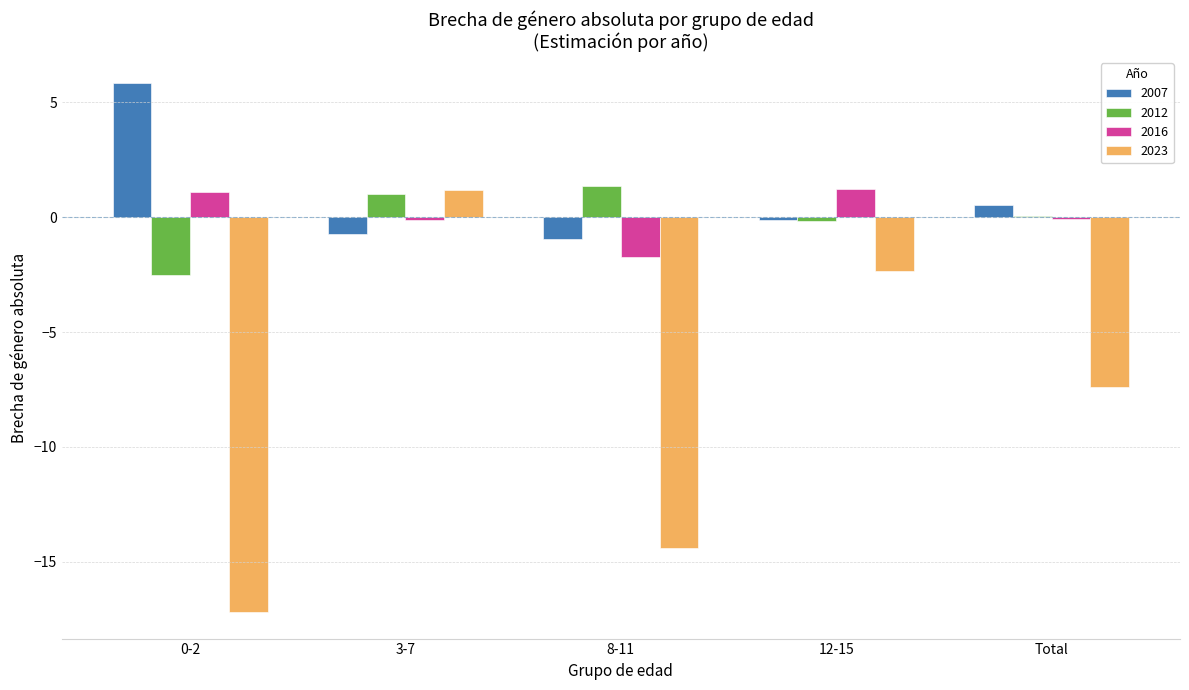

What value does the 2016 series have at 3-7?

-0.1